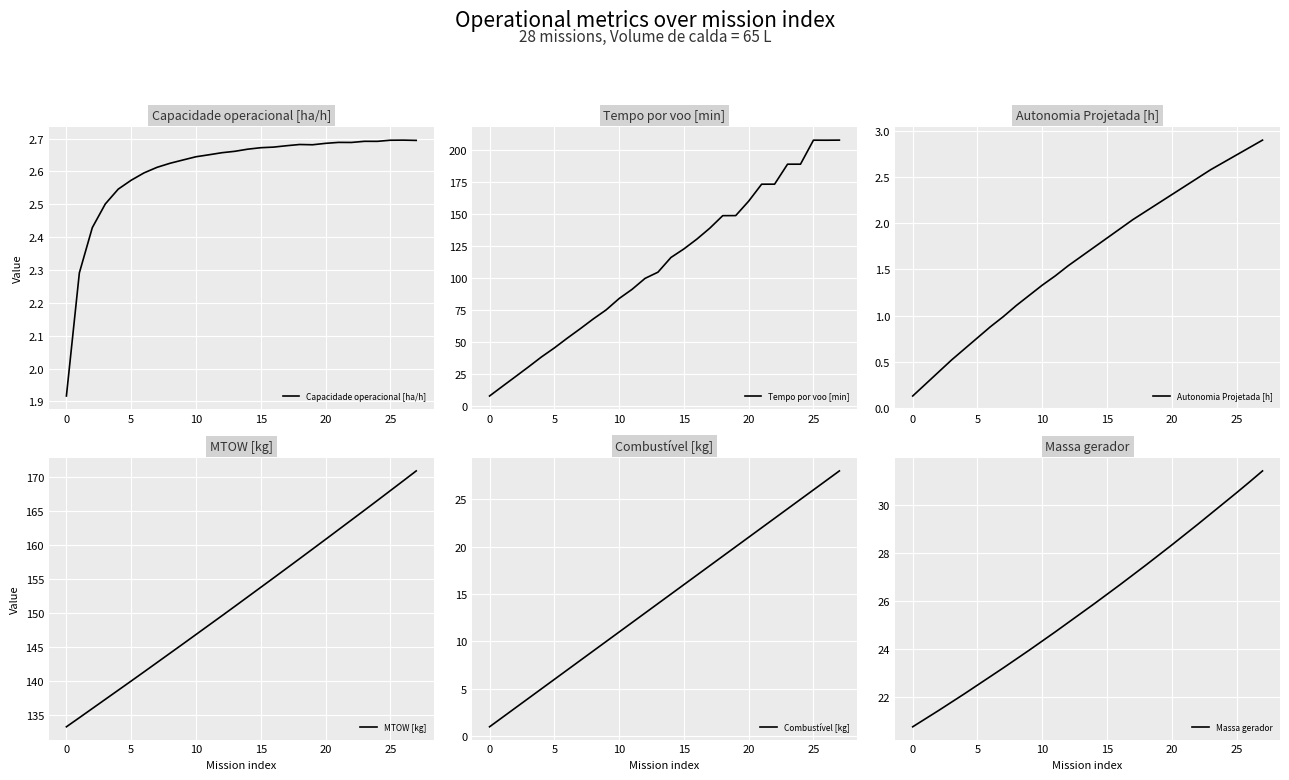

True or false: Autonomia Projetada [h] and Massa gerador intersect in this chart.

False